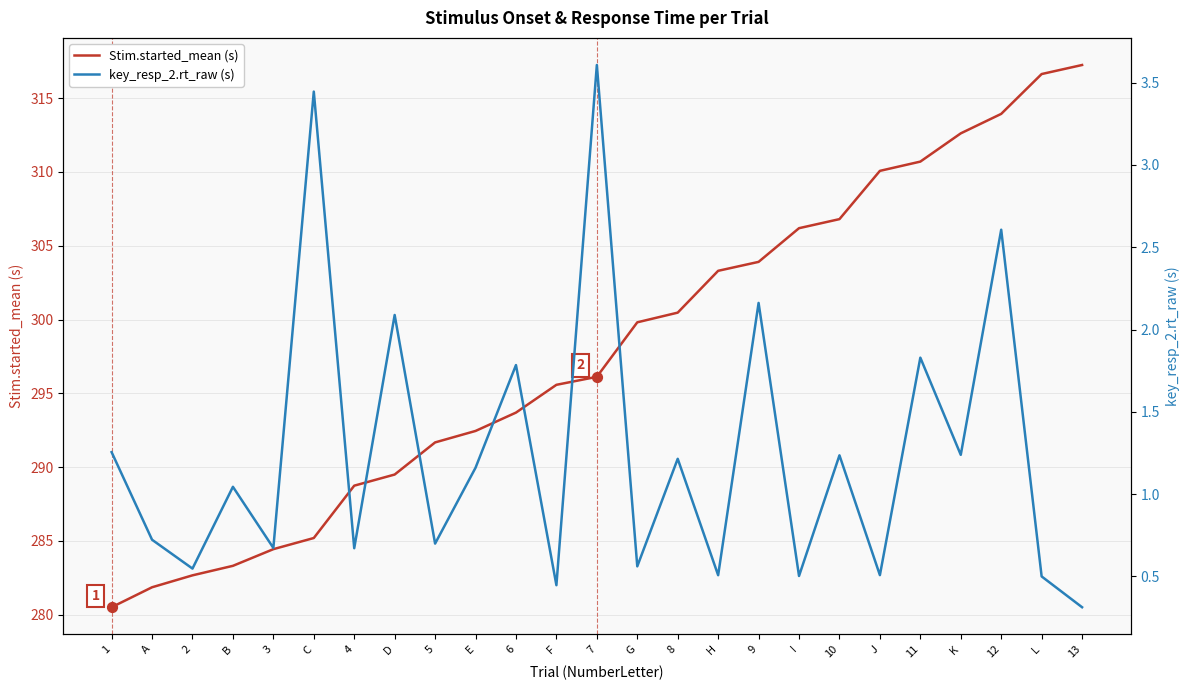

Is the value of Stim.started_mean (s) at J greater than the value of key_resp_2.rt_raw (s) at 1?

Yes